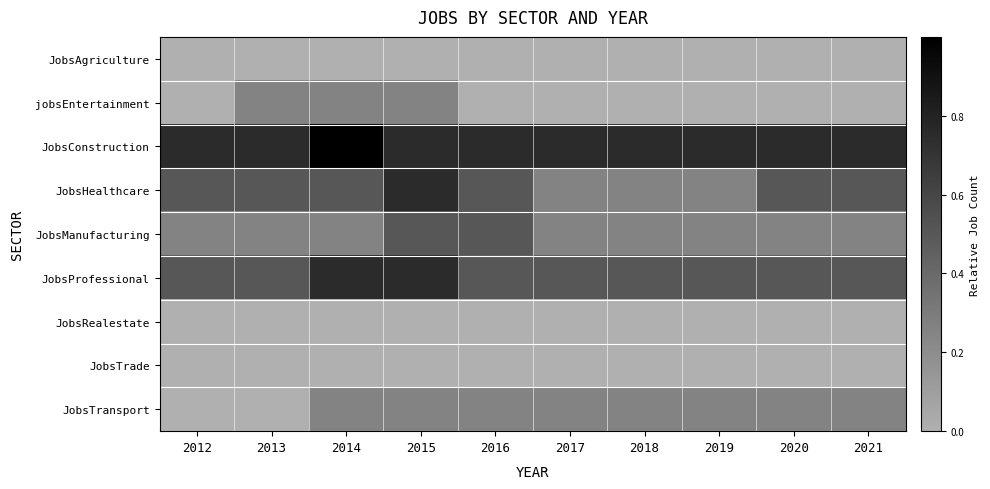

Rank the series at 2021 from lowest to highest value.

JobsAgriculture, jobsEntertainment, JobsRealestate, JobsTrade, JobsManufacturing, JobsTransport, JobsHealthcare, JobsProfessional, JobsConstruction